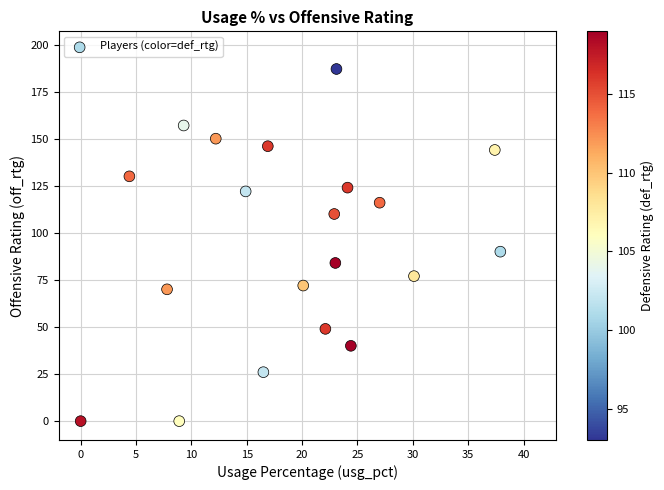

What is the range of Y values (max minus min)?

187